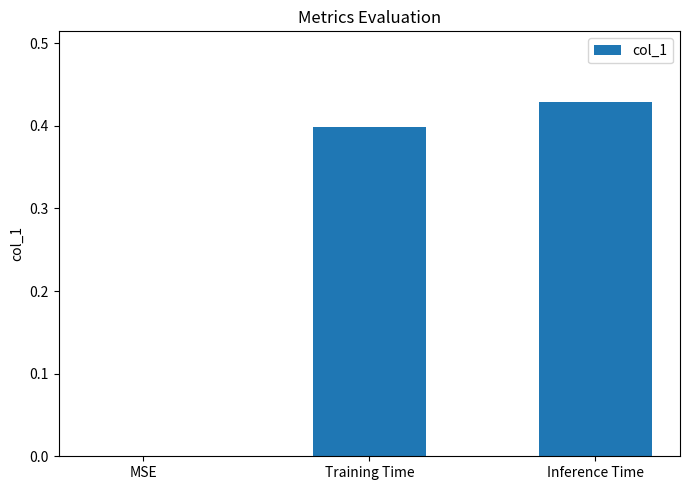

The chart shows a value of 0.4 at Training Time. True or false?

True